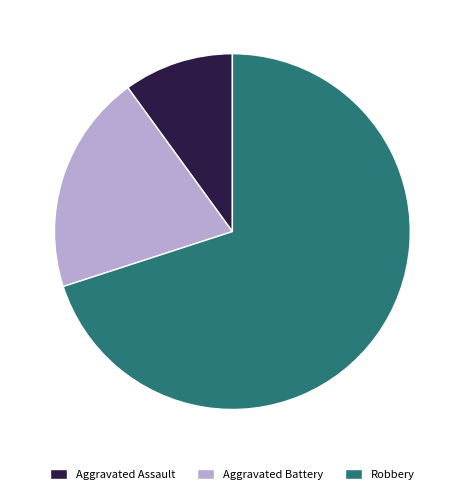

Does Robbery represent more than half of the total?

Yes